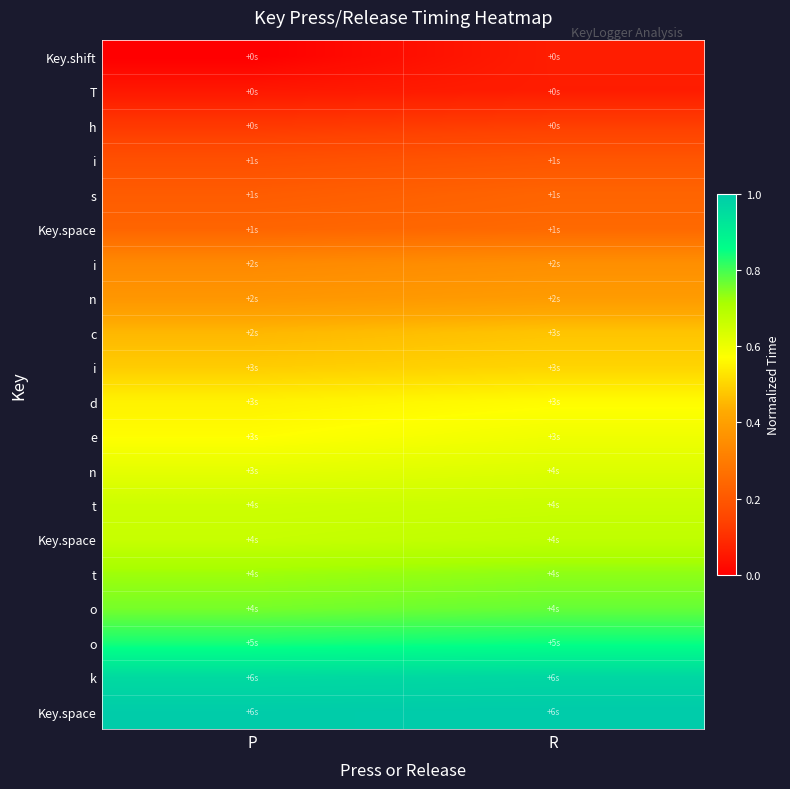

At how many categories does at least one series exceed 0?

2